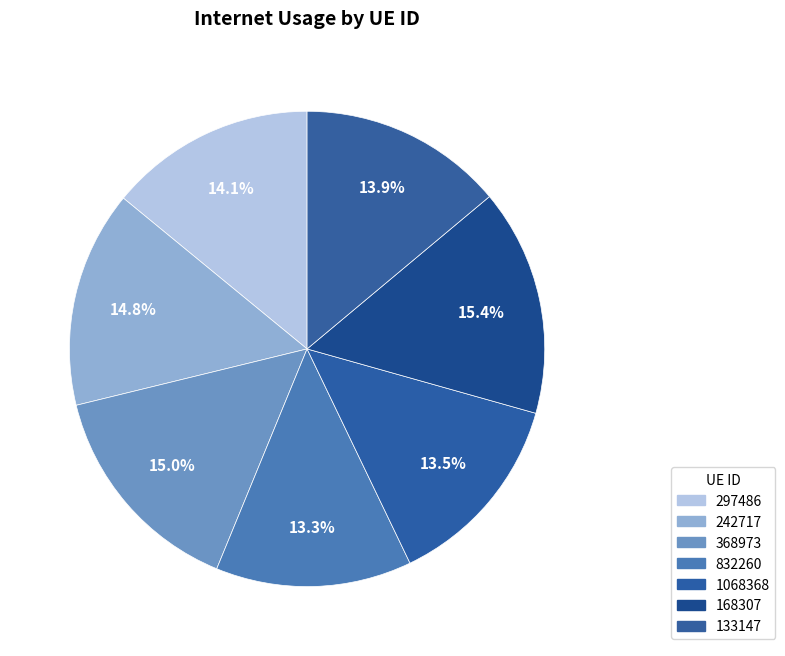

To the nearest percent, what portion does 297486 represent?

14%